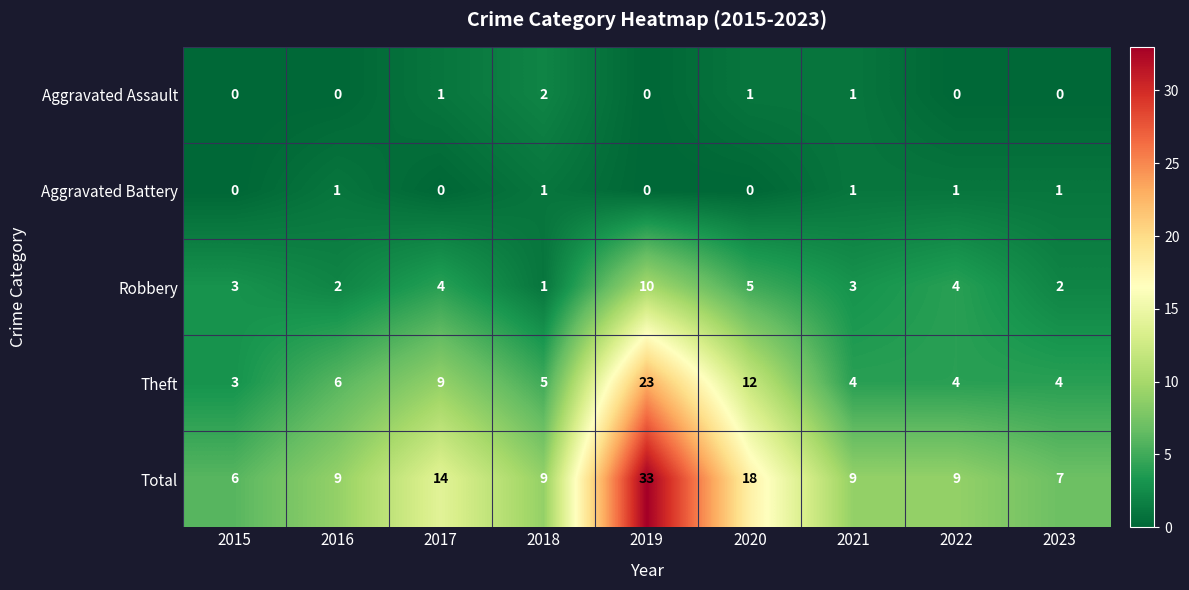

List the series in order of their peak value, lowest first.

Aggravated Battery, Aggravated Assault, Robbery, Theft, Total